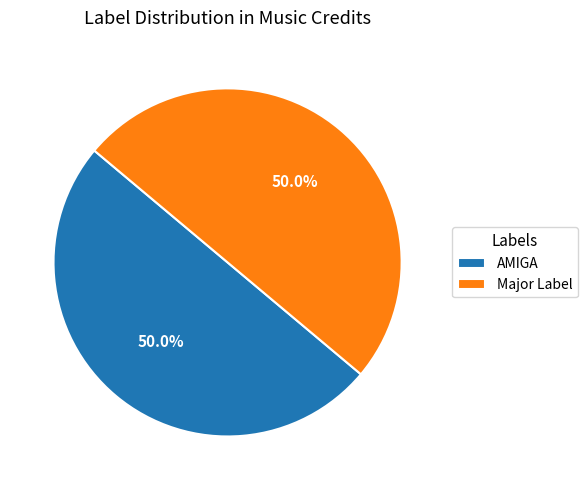

Is the sum of Major Label and AMIGA greater than half?

Yes